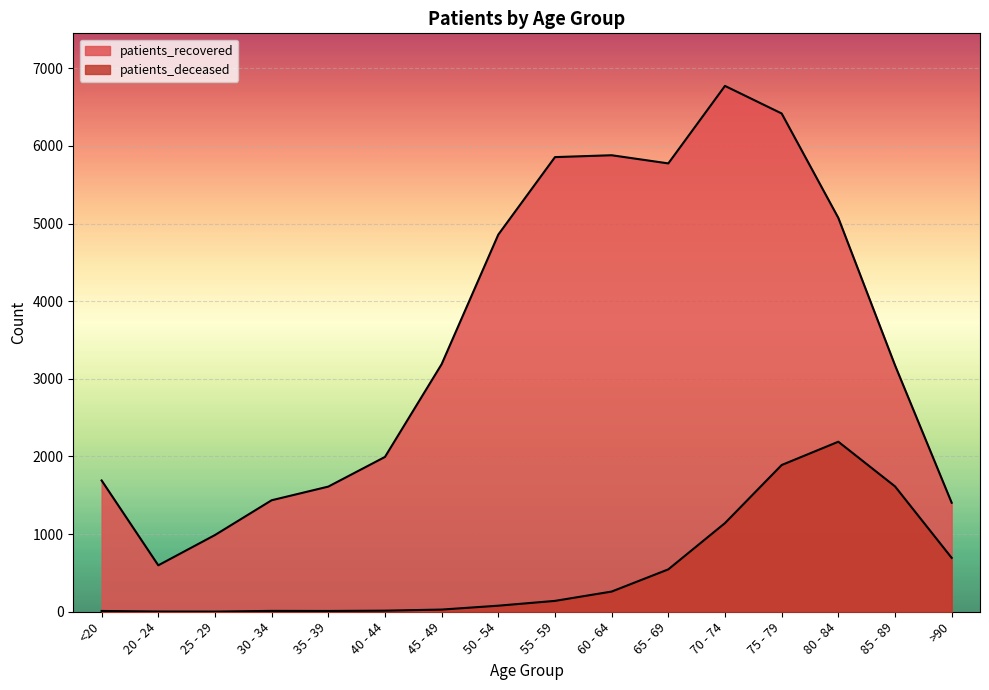

What is the value of the patients_deceased point at the 4th from the left?

11